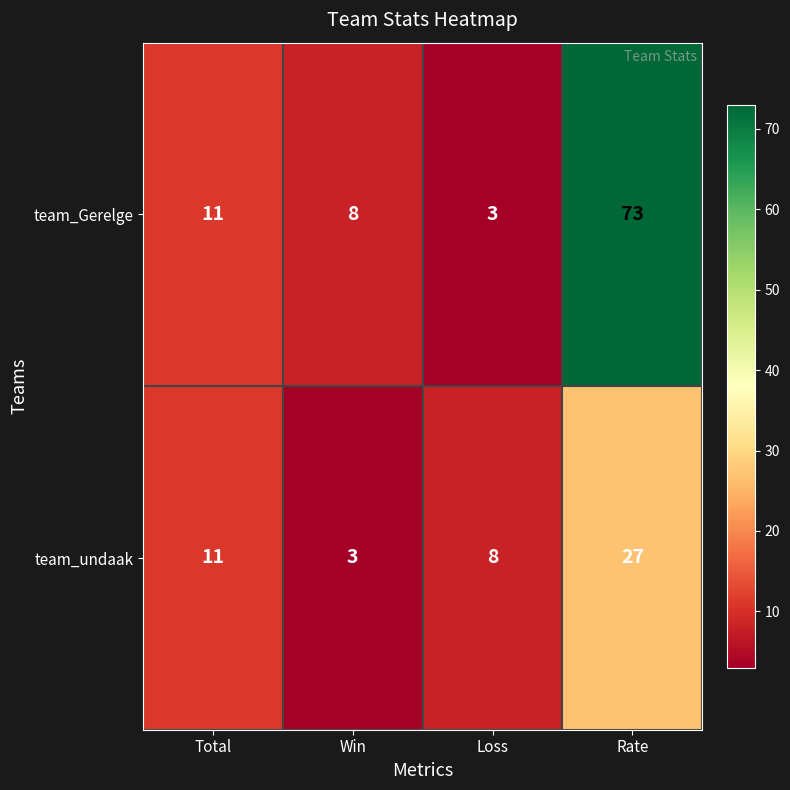

What is the spread (max minus min) of values at Win?

5